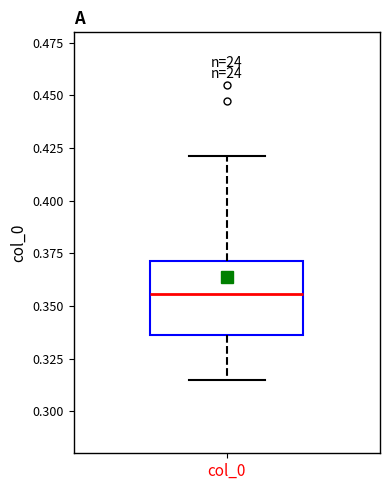

Where does the median line of the box for col_0 sit on the y-axis? The values are not printed on the chart, so give them approximately, as read against the axis.

0.355